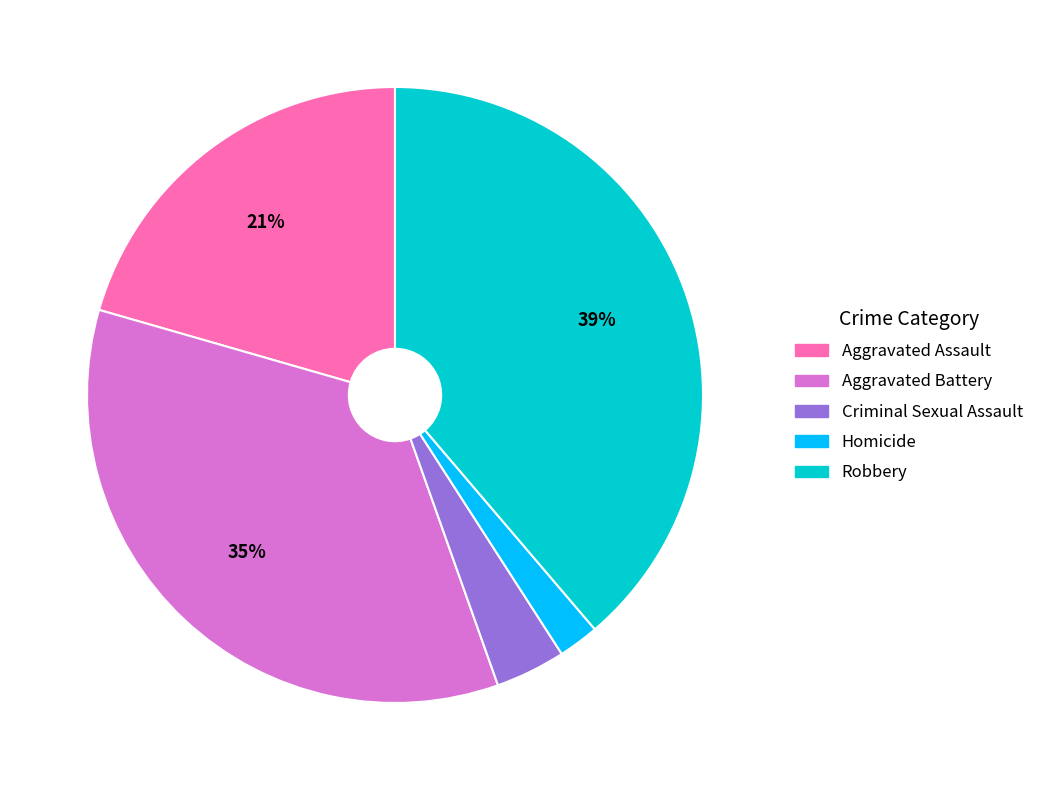

To the nearest percent, what is the difference between the largest and smallest slice percentages?

37%